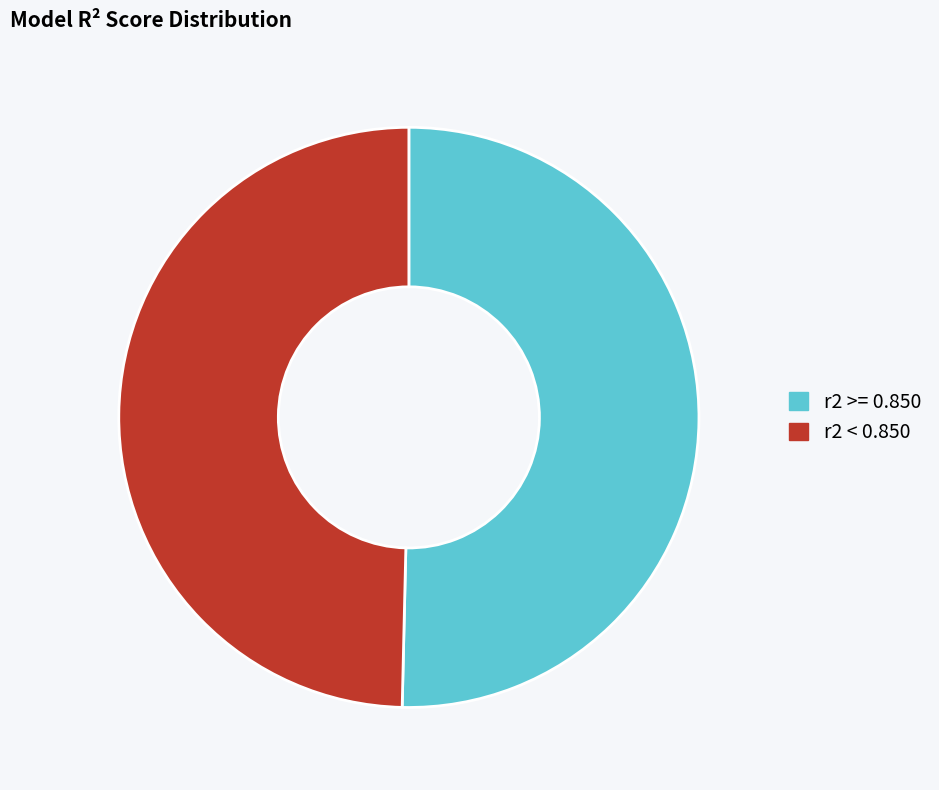

Which slice is the smallest?

r2 < 0.850